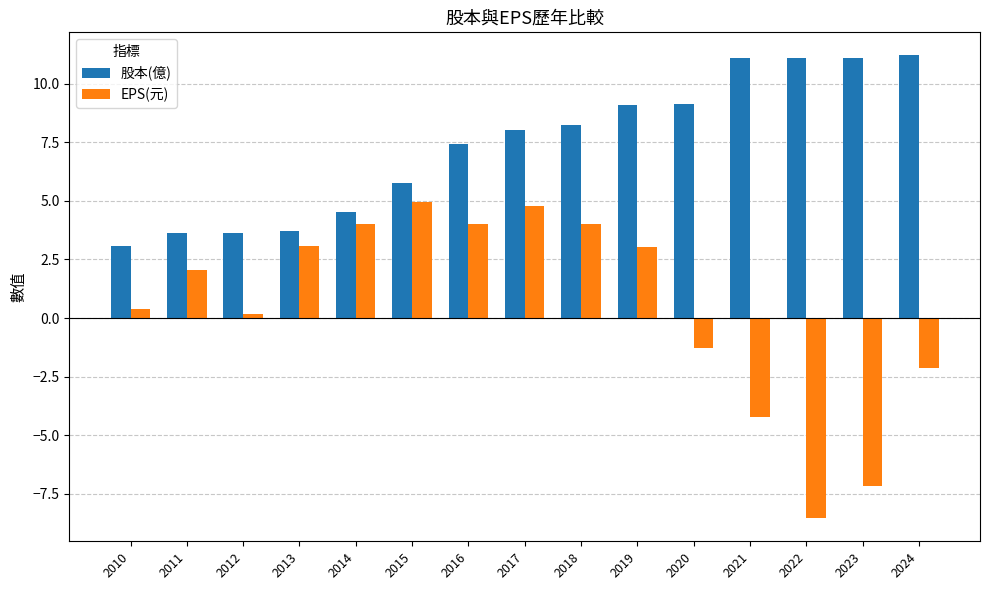

List the series in order of their peak value, lowest first.

EPS(元), 股本(億)